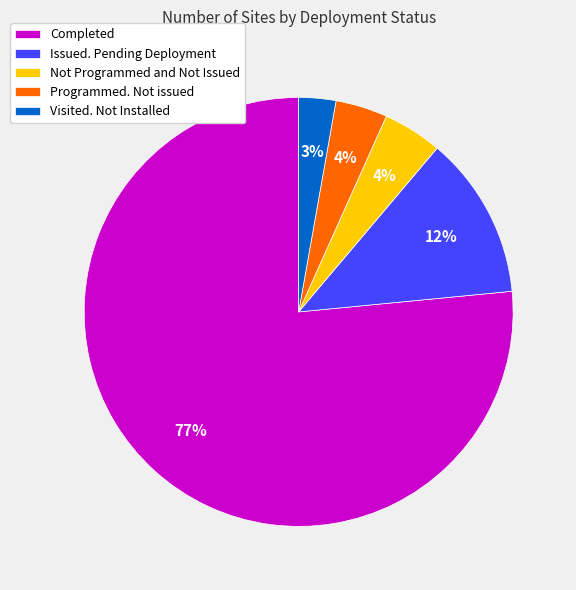

Combined, do Visited. Not Installed and Completed account for over 50%?

Yes